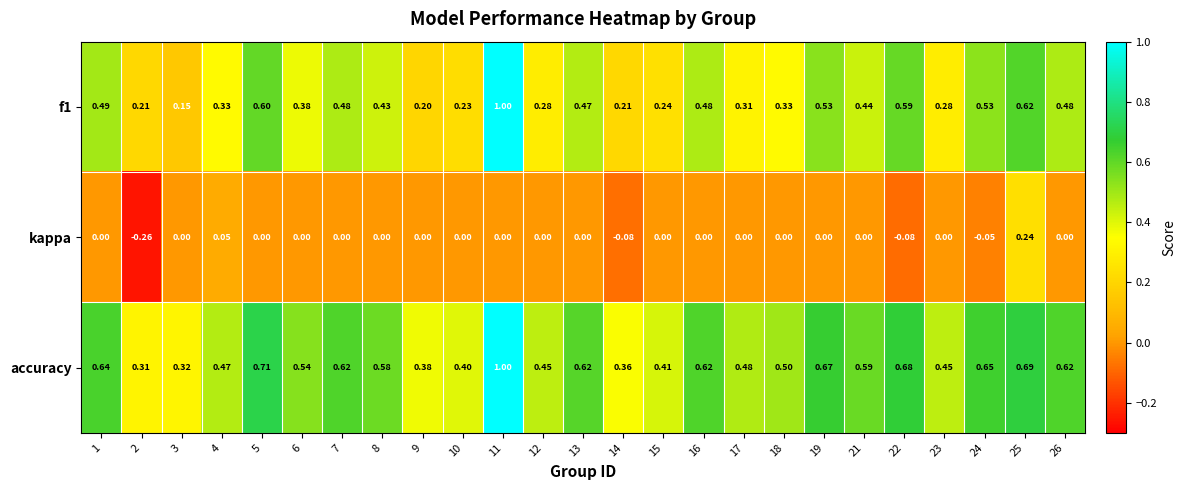

Between 3 and 9, which series saw the biggest shift?

accuracy